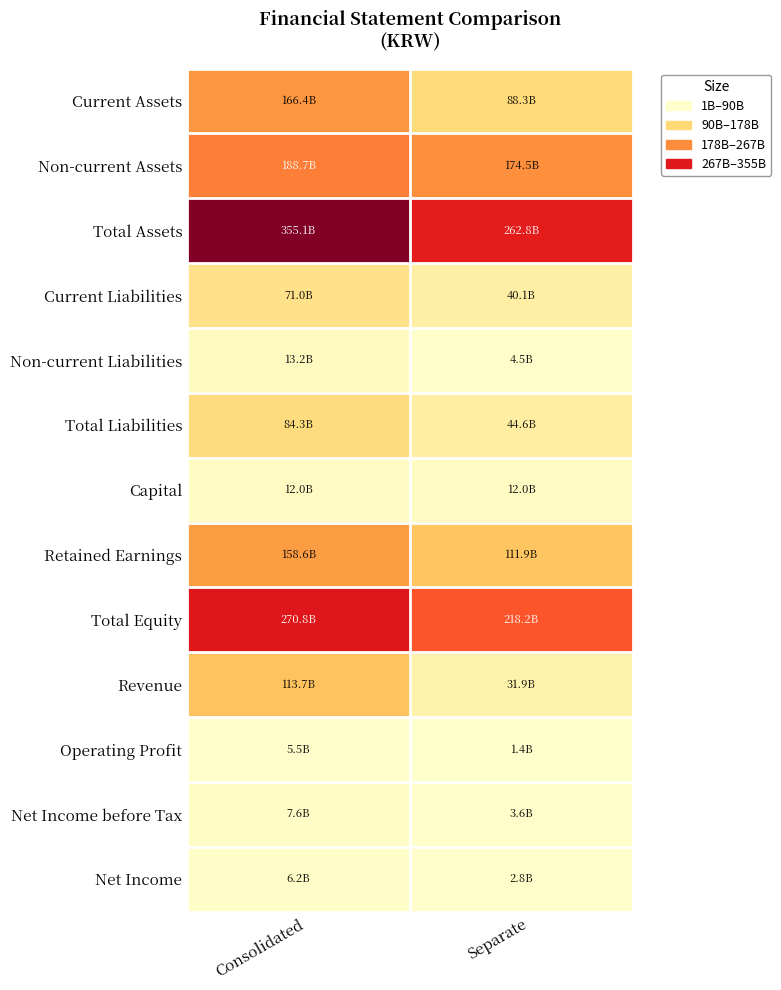

Which label corresponds to the smallest value in the chart?

Separate